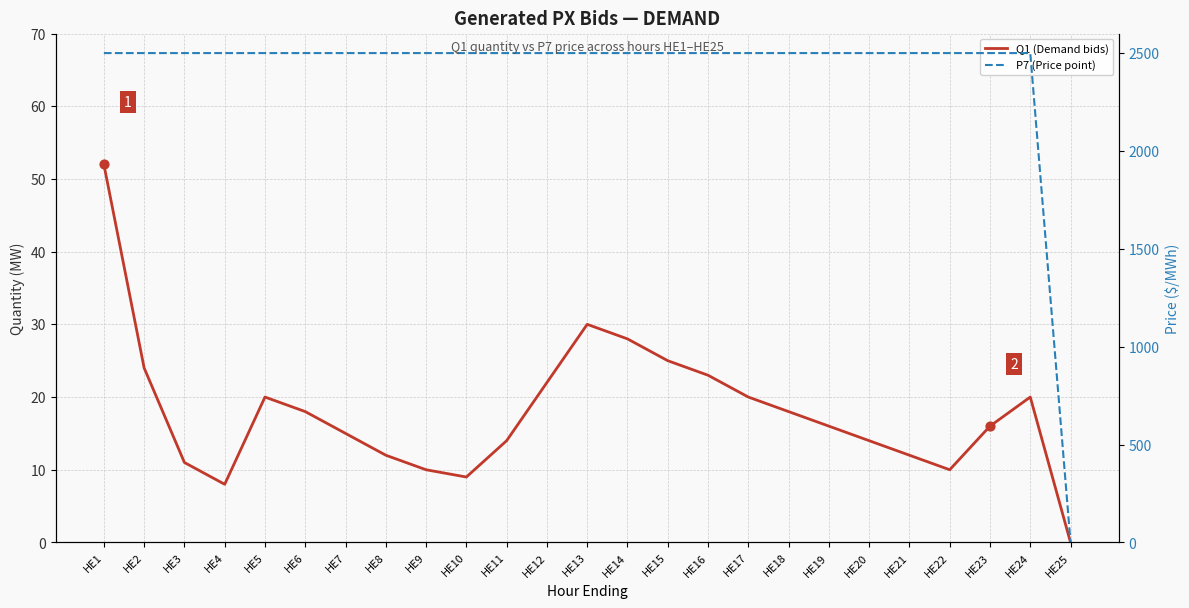

At how many categories does at least one series exceed 1037?

24